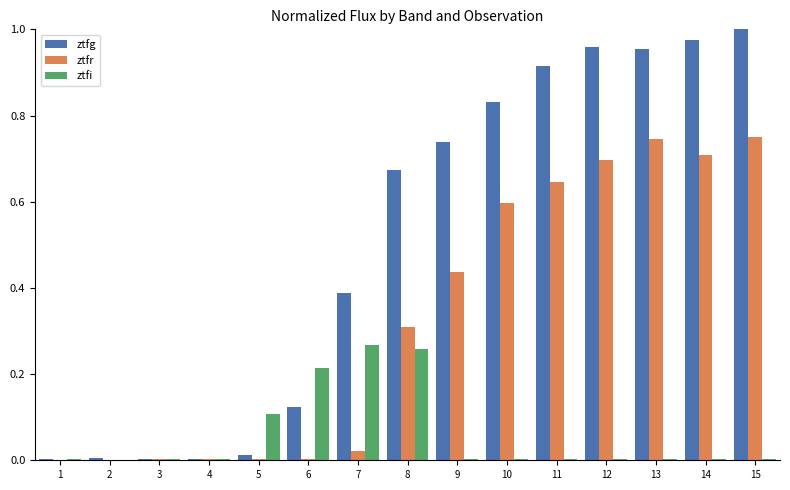

Which series changed the most between 7 and 14?

ztfr